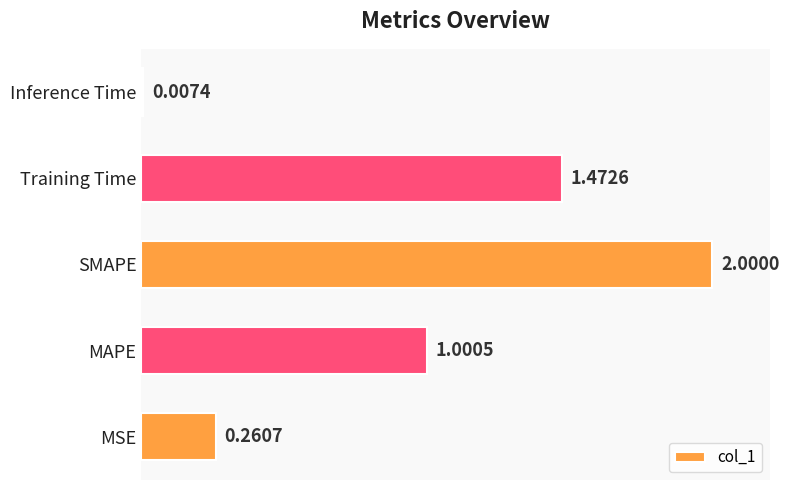

Between SMAPE and MSE, which is larger?

SMAPE